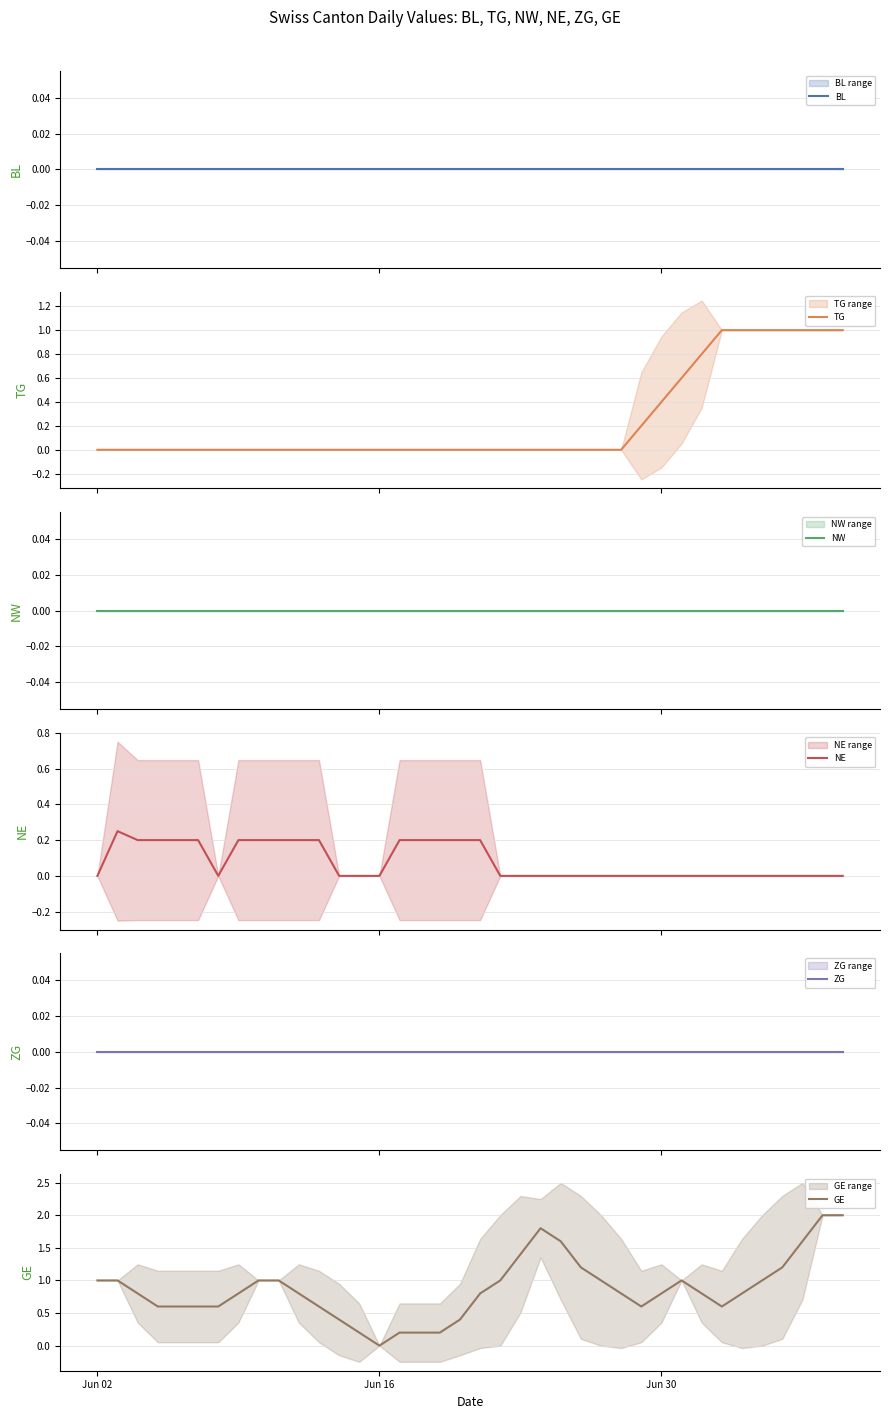

What is the maximum value for TG?

1.0